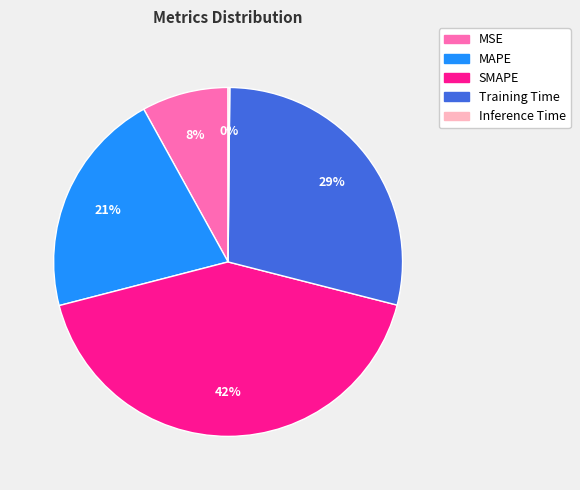

Do SMAPE and MAPE together represent more than half of the pie?

Yes